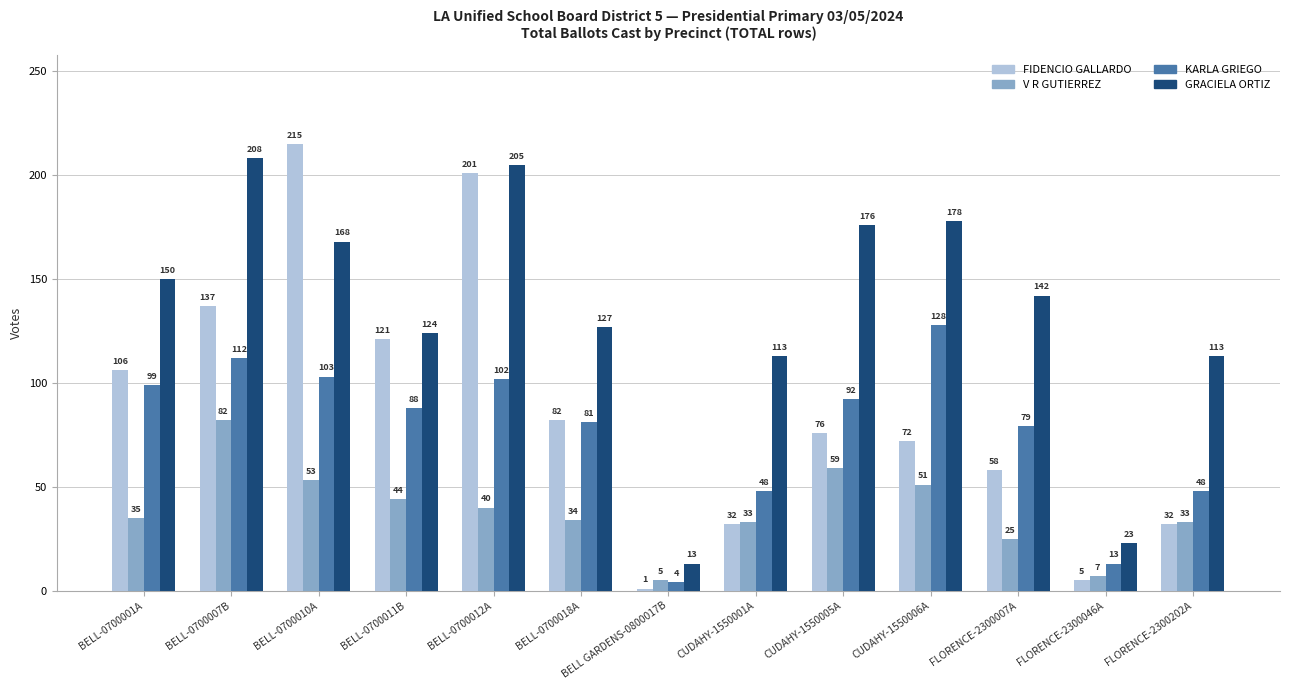

Reading right to left, transcribe all the data shown in this chart.

FIDENCIO GALLARDO: FLORENCE-2300202A=32	FLORENCE-2300046A=5	FLORENCE-2300007A=58	CUDAHY-1550006A=72	CUDAHY-1550005A=76	CUDAHY-1550001A=32	BELL GARDENS-0800017B=1	BELL-0700018A=82	BELL-0700012A=201	BELL-0700011B=121	BELL-0700010A=215	BELL-0700007B=137	BELL-0700001A=106
V R GUTIERREZ: FLORENCE-2300202A=33	FLORENCE-2300046A=7	FLORENCE-2300007A=25	CUDAHY-1550006A=51	CUDAHY-1550005A=59	CUDAHY-1550001A=33	BELL GARDENS-0800017B=5	BELL-0700018A=34	BELL-0700012A=40	BELL-0700011B=44	BELL-0700010A=53	BELL-0700007B=82	BELL-0700001A=35
KARLA GRIEGO: FLORENCE-2300202A=48	FLORENCE-2300046A=13	FLORENCE-2300007A=79	CUDAHY-1550006A=128	CUDAHY-1550005A=92	CUDAHY-1550001A=48	BELL GARDENS-0800017B=4	BELL-0700018A=81	BELL-0700012A=102	BELL-0700011B=88	BELL-0700010A=103	BELL-0700007B=112	BELL-0700001A=99
GRACIELA ORTIZ: FLORENCE-2300202A=113	FLORENCE-2300046A=23	FLORENCE-2300007A=142	CUDAHY-1550006A=178	CUDAHY-1550005A=176	CUDAHY-1550001A=113	BELL GARDENS-0800017B=13	BELL-0700018A=127	BELL-0700012A=205	BELL-0700011B=124	BELL-0700010A=168	BELL-0700007B=208	BELL-0700001A=150